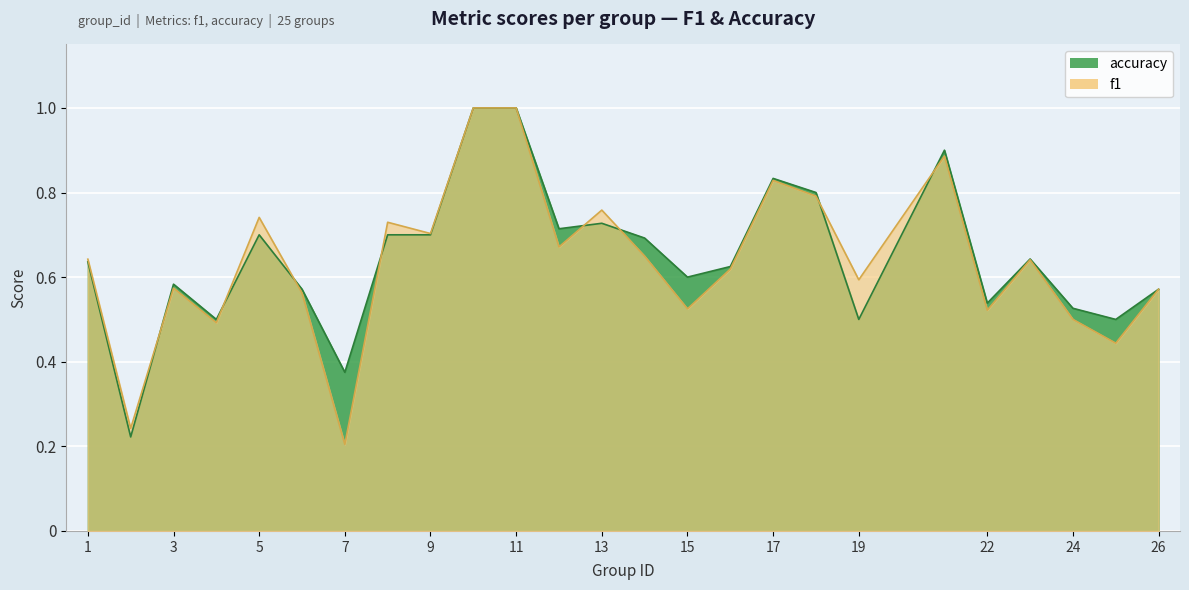

True or false: accuracy and f1 cross at least once.

True